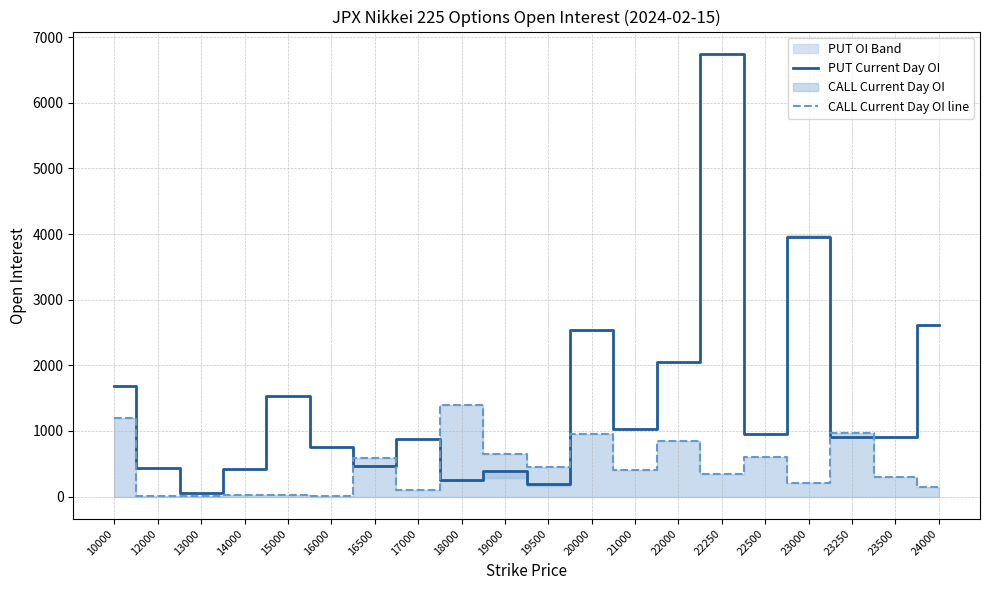

List the series in order of their overall mean, lowest first.

CALL Current Day OI line, PUT Current Day OI